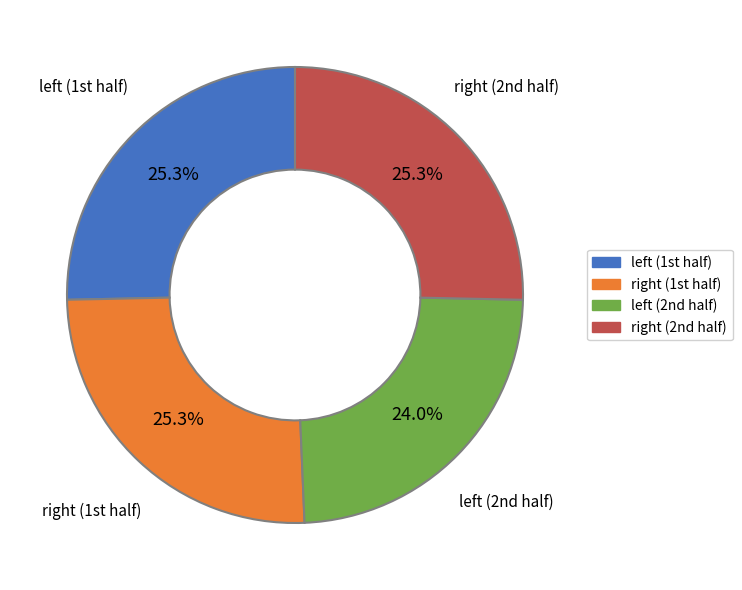

How many slices are in this pie chart?

4